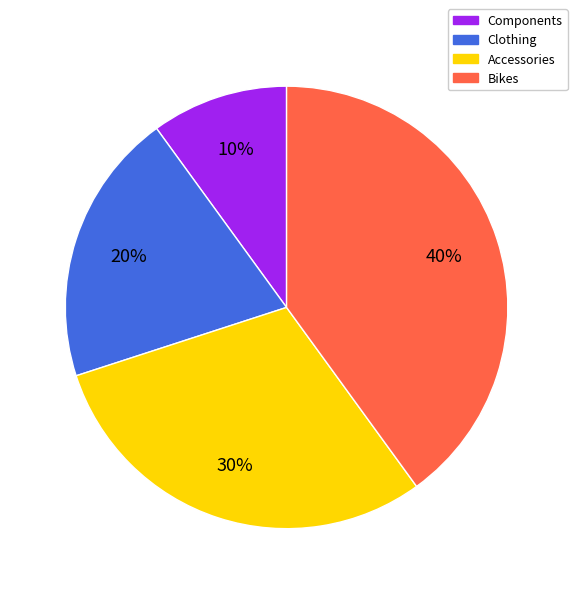

To the nearest percent, what portion does Clothing represent?

20%